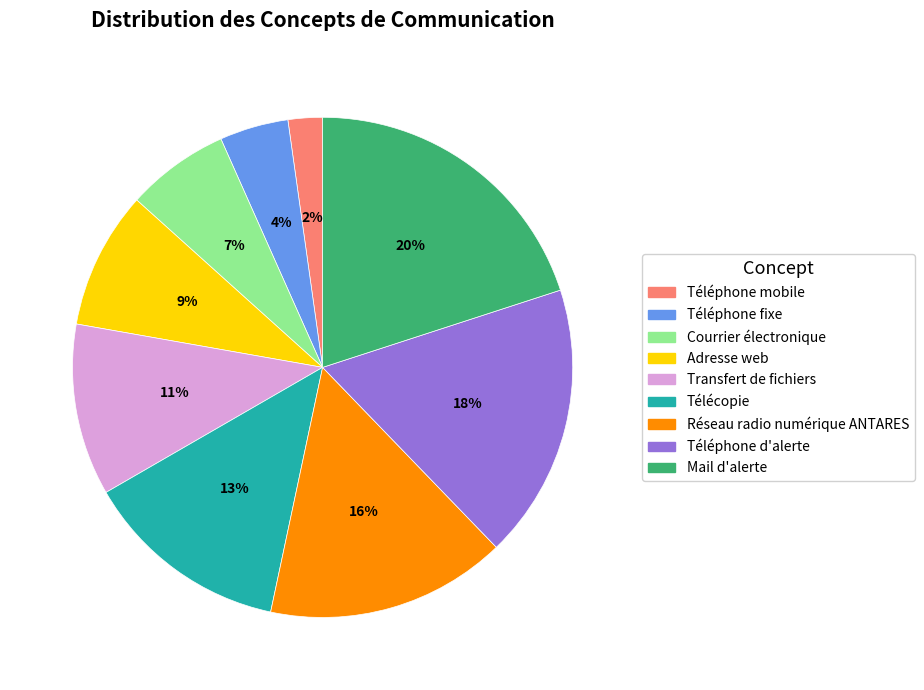

Is it true that Téléphone d'alerte is 18% of the pie?

True